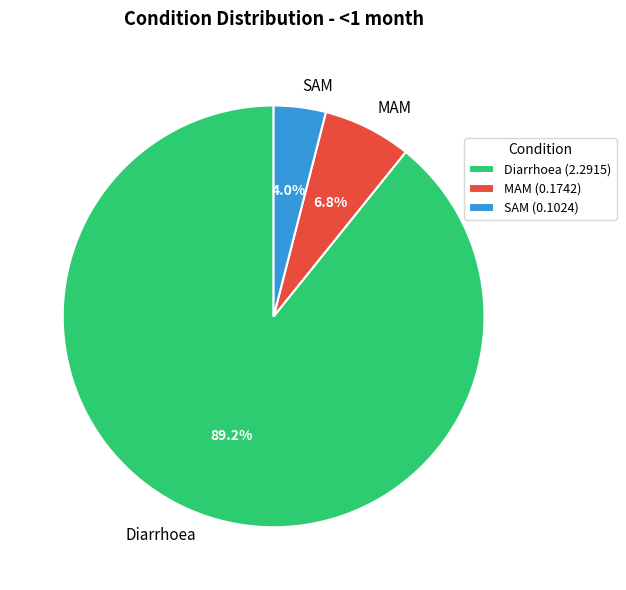

Count the number of slices in the pie.

3